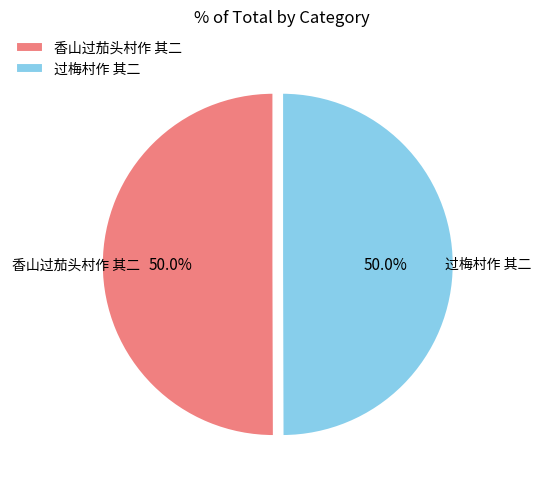

To the nearest percent, what is the average slice percentage?

50%